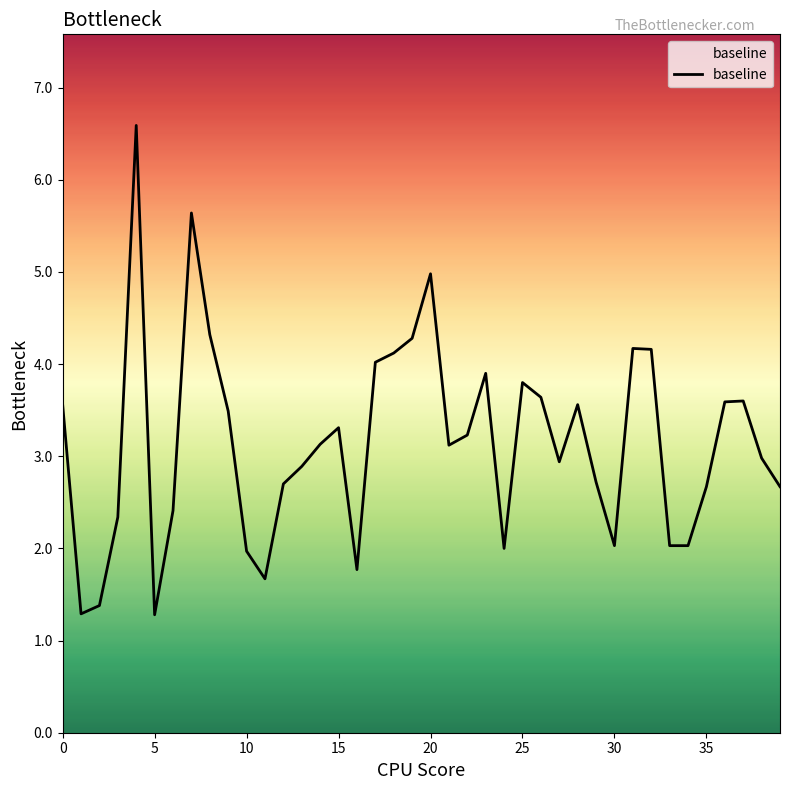

What is the difference between the maximum and minimum values?

5.3